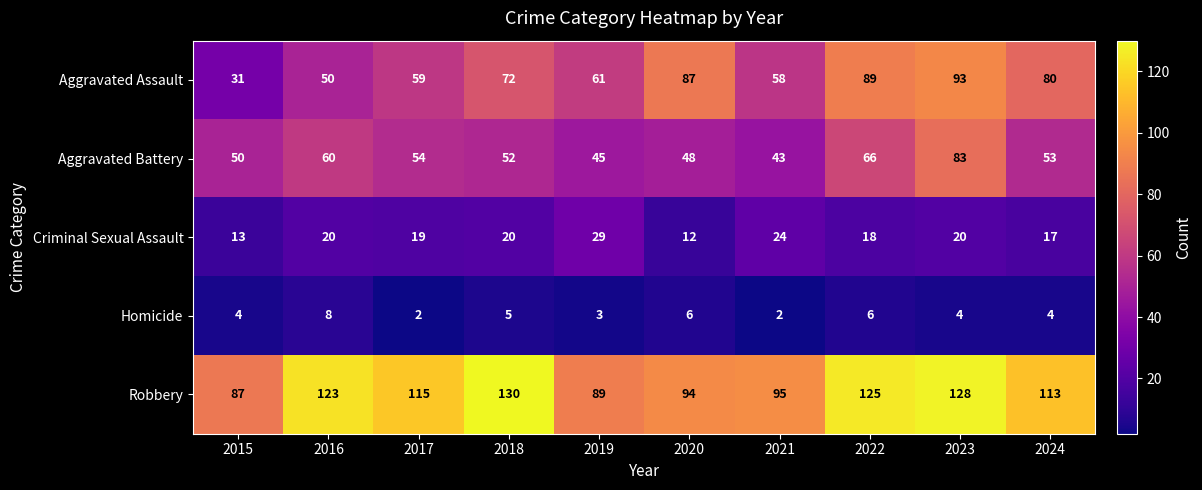

Is it true that Criminal Sexual Assault equals 8 at 2024?

False